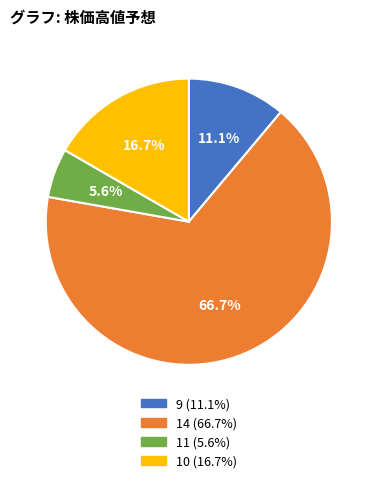

Is it true that 11 is 1% of the pie?

False